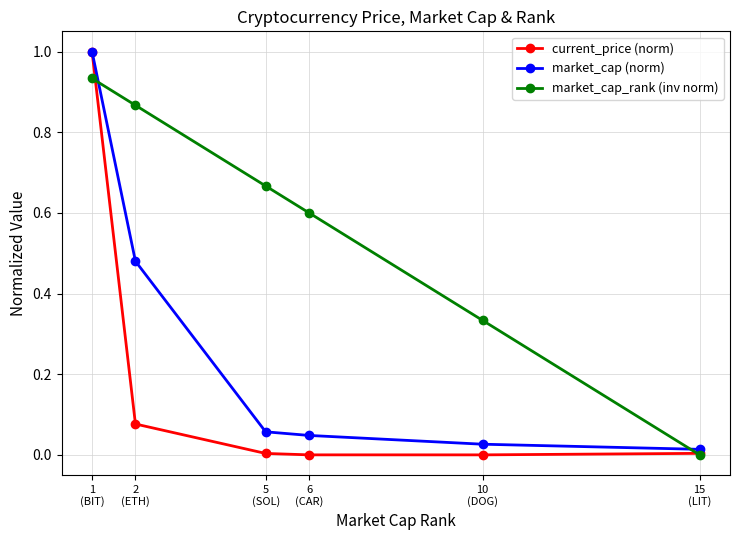

Does the chart have visible grid lines?

Yes